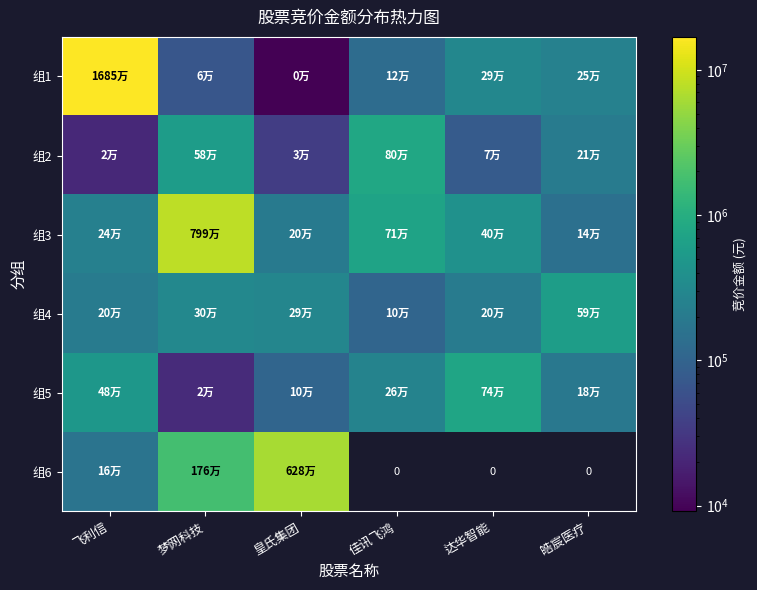

At which category is the sum across all series the highest?

飞利信